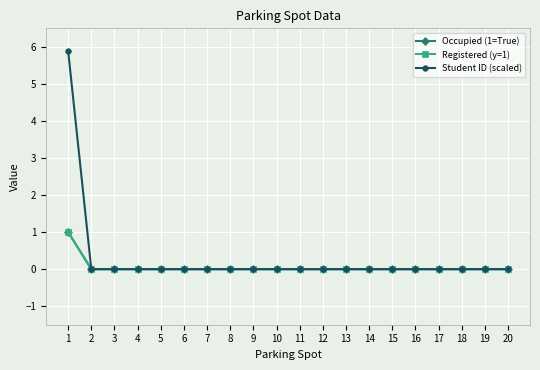

Does the chart have visible grid lines?

Yes